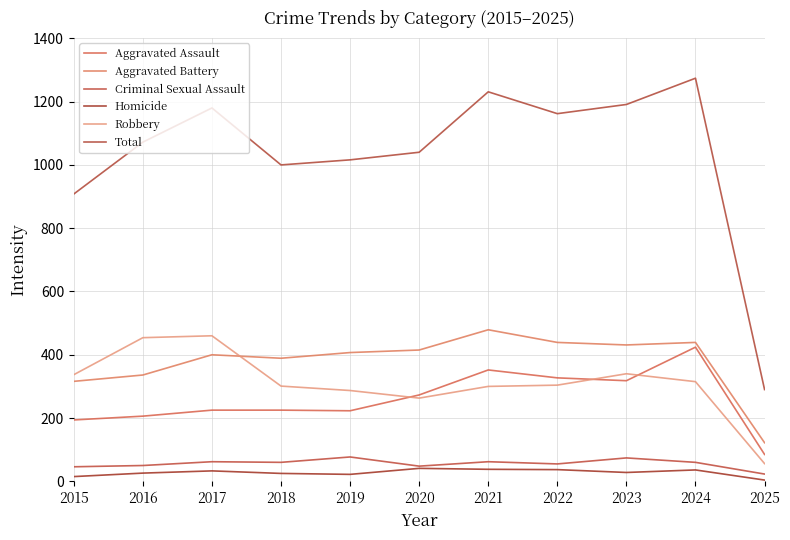

Is it true that Criminal Sexual Assault equals 26 at 2015?

False